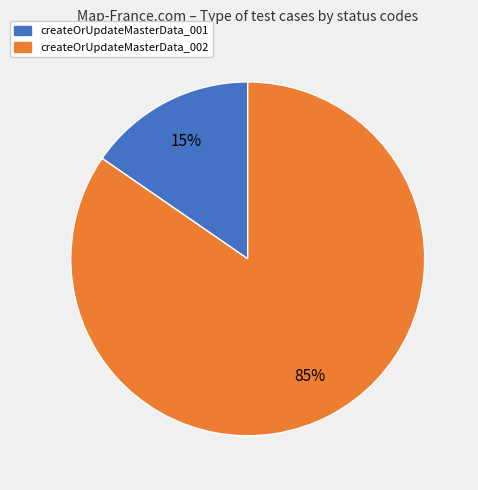

Does createOrUpdateMasterData_002 represent more than half of the total?

Yes